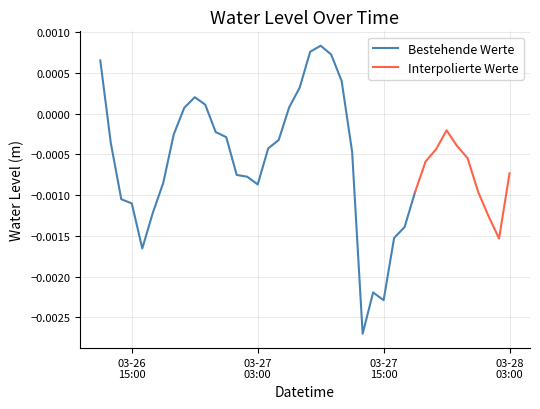

At which category does the data reach its first local peak?

2024-03-26 21:00:00